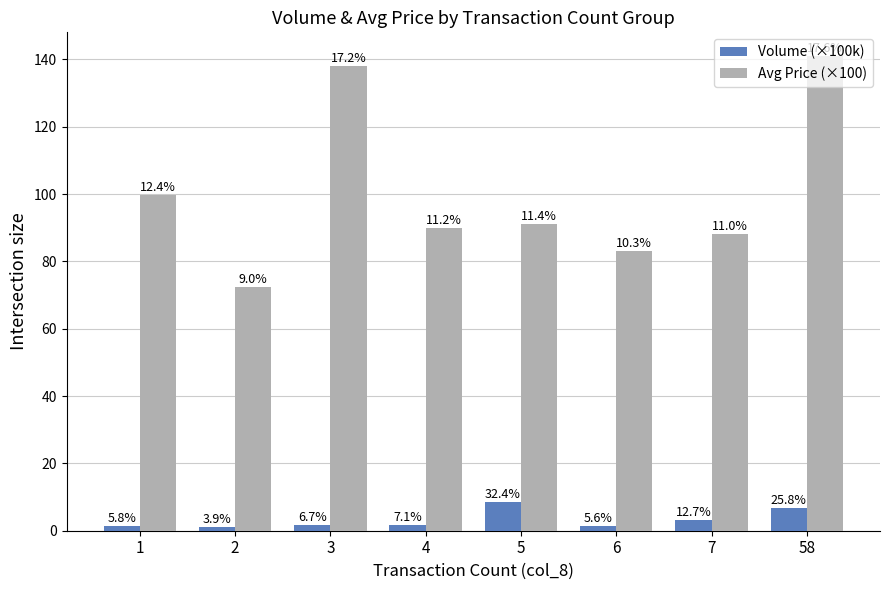

What is the approximate value of Avg Price (×100) at 2?

72.5